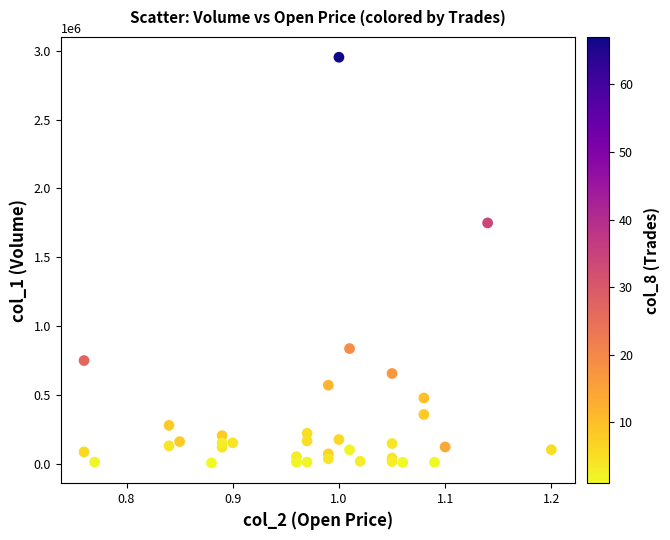

What Y value in the scatter plot is closest to 1479000?

1749000